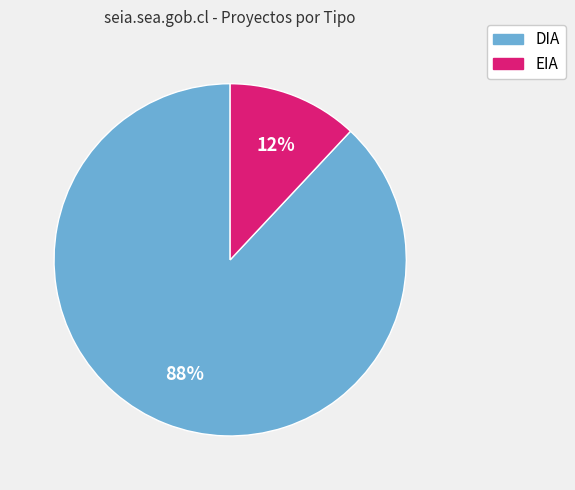

What is the largest slice in the pie chart?

DIA